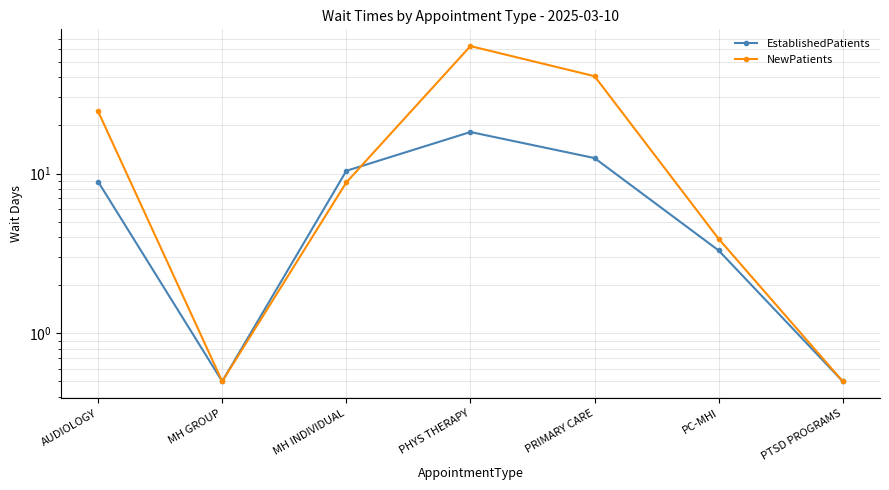

Is the value of EstablishedPatients at MH INDIVIDUAL greater than the value of NewPatients at PHYS THERAPY?

No